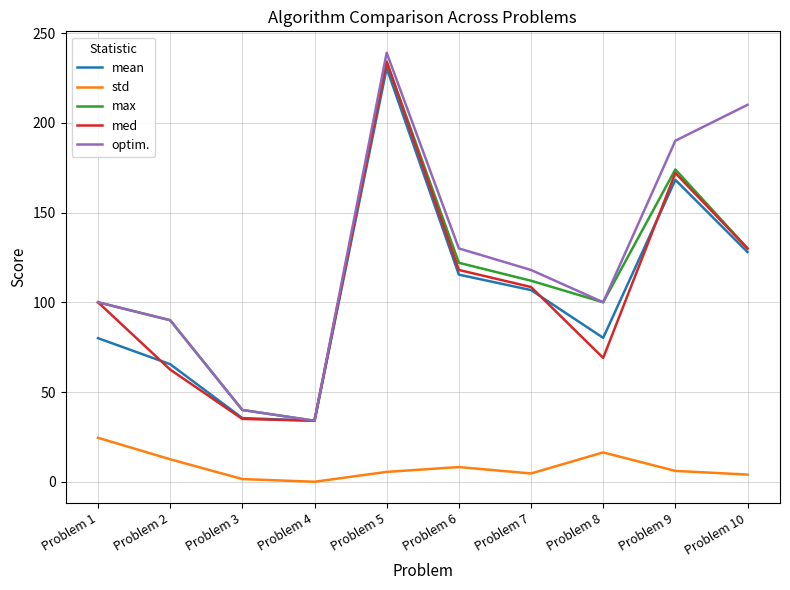

True or false: std and max intersect in this chart.

False